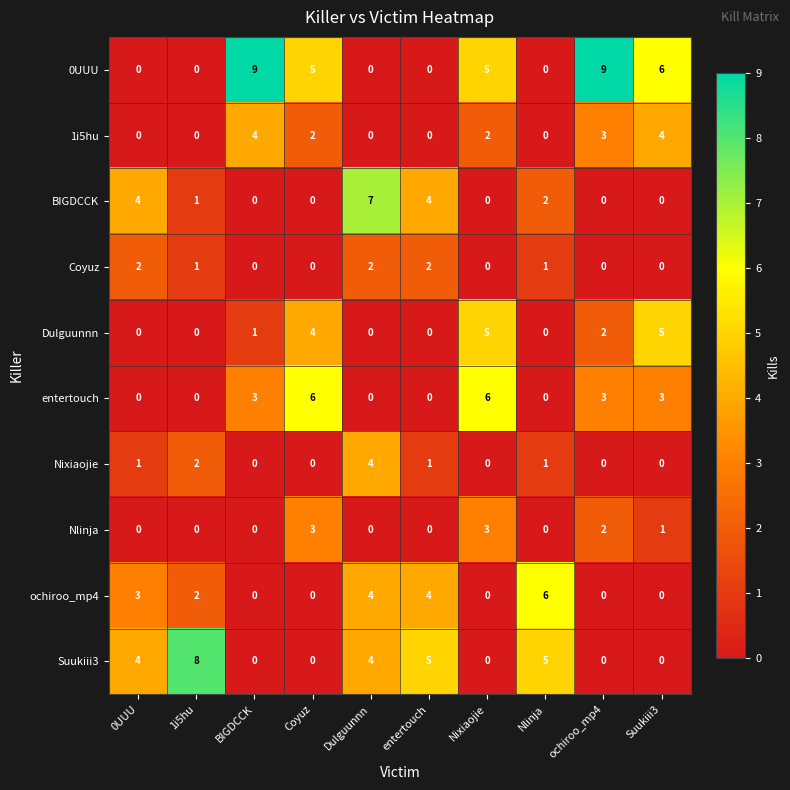

Count the Suukiii3 values in the range 0 to 5.

9